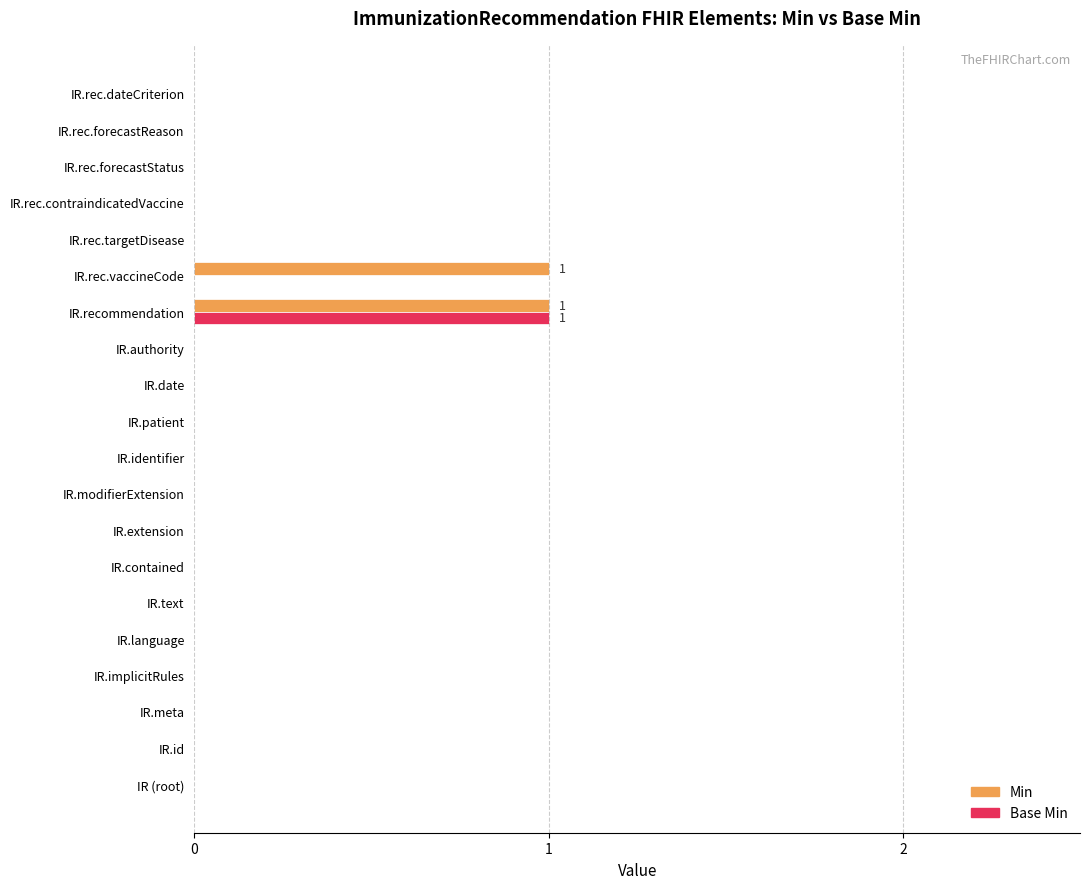

Is it true that Base Min equals 0 at IR.authority?

True